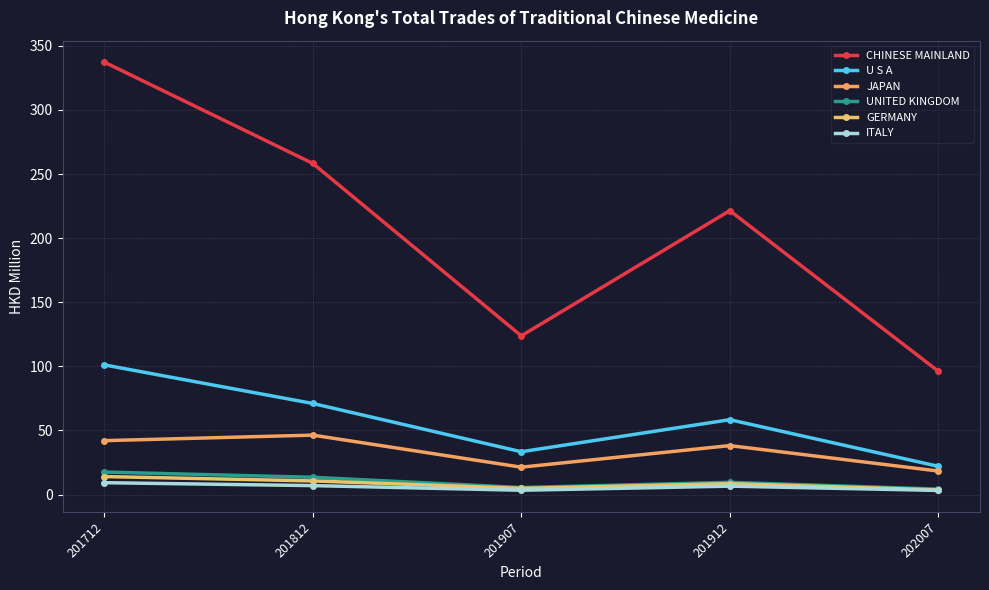

List the series in order of their peak value, highest first.

CHINESE MAINLAND, U S A, JAPAN, UNITED KINGDOM, GERMANY, ITALY